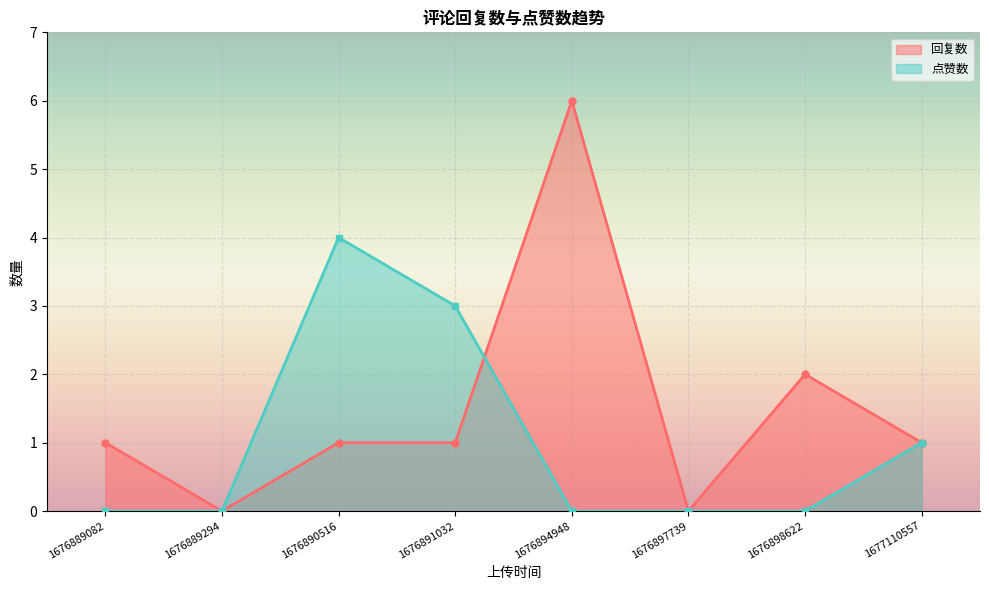

Where is the first local maximum for 回复数?

1676894948